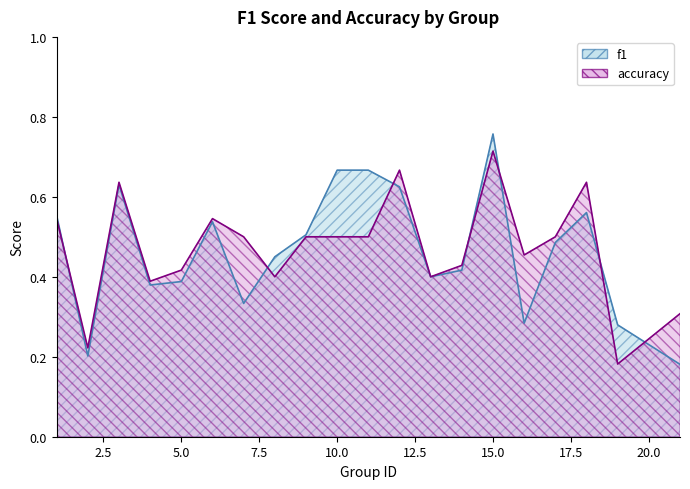

What is the sum of the accuracy values at 4 and 8?

0.8